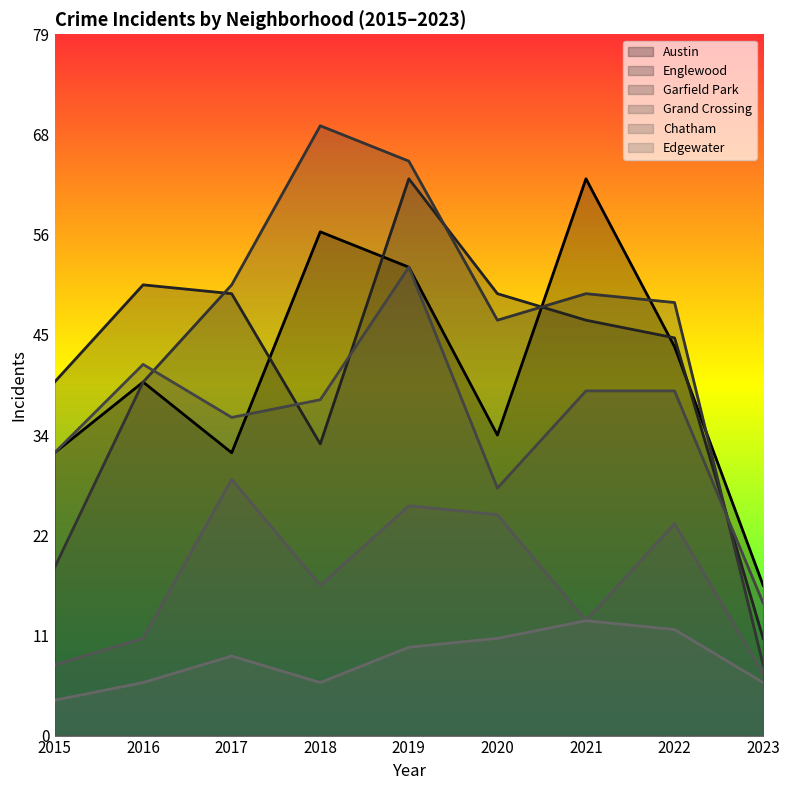

Reading left to right, list all the values displayed in this chart.

Austin: 32	40	32	57	53	34	63	44	17
Englewood: 40	51	50	33	63	50	47	45	11
Garfield Park: 19	40	51	69	65	47	50	49	8
Grand Crossing: 32	42	36	38	53	28	39	39	15
Chatham: 8	11	29	17	26	25	13	24	7
Edgewater: 4	6	9	6	10	11	13	12	6